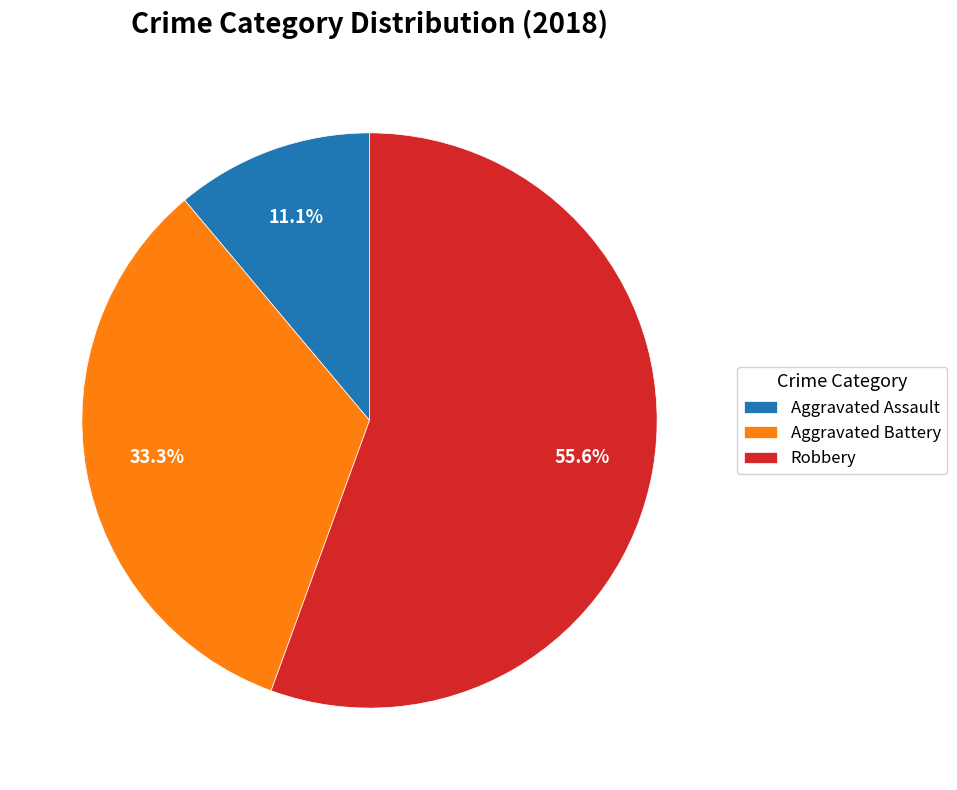

Is there any slice that represents more than half of the pie?

Yes